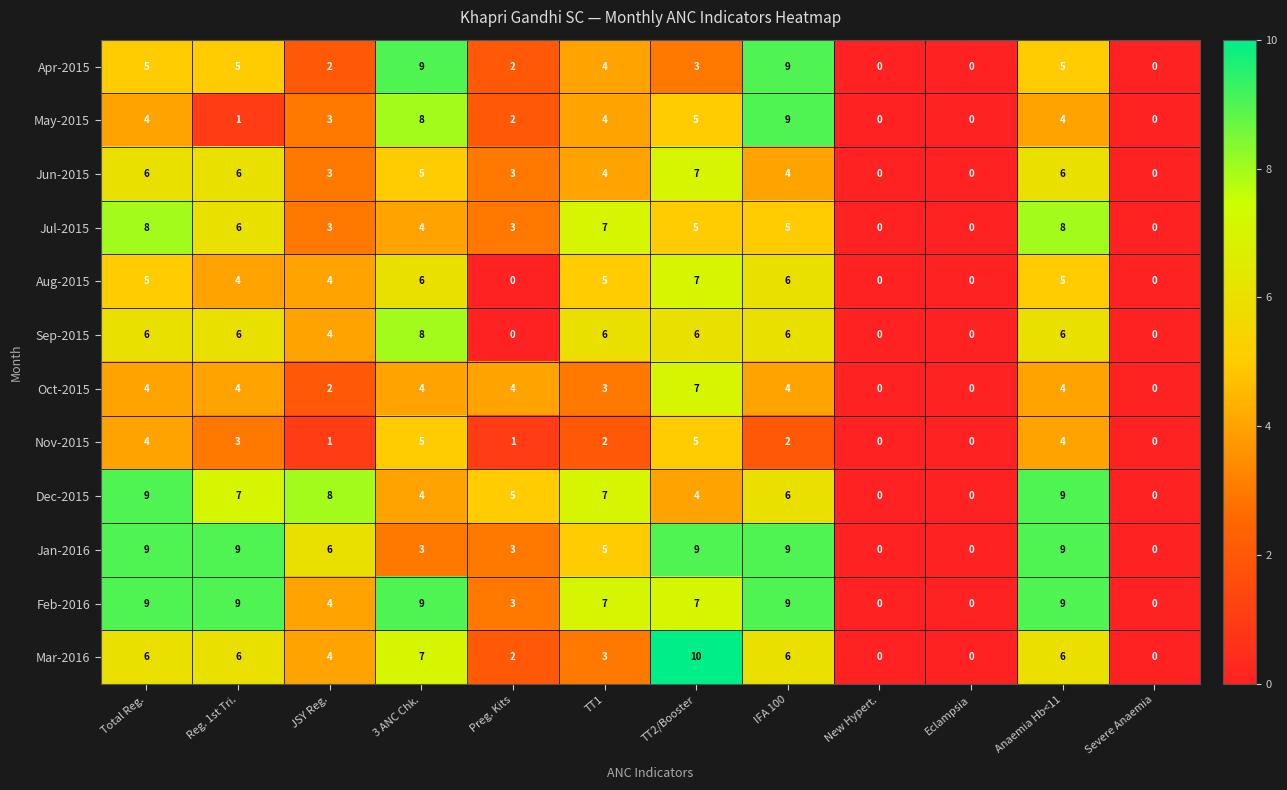

What is the sum of all Nov-2015 values?

27